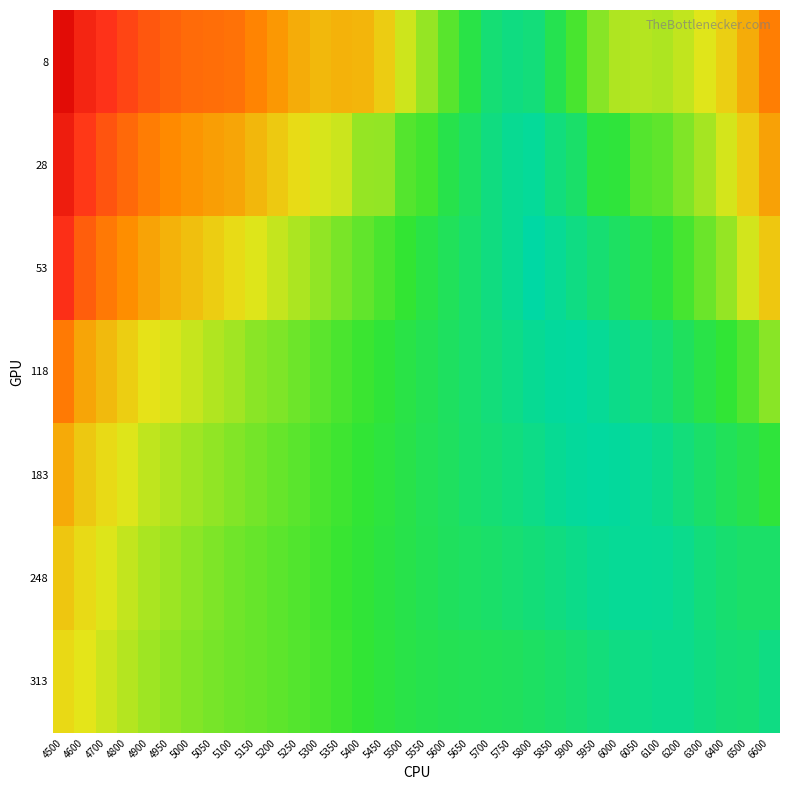

At 5400, list the series in order from largest to smallest.

8, 28, 53, 118, 183, 313, 248